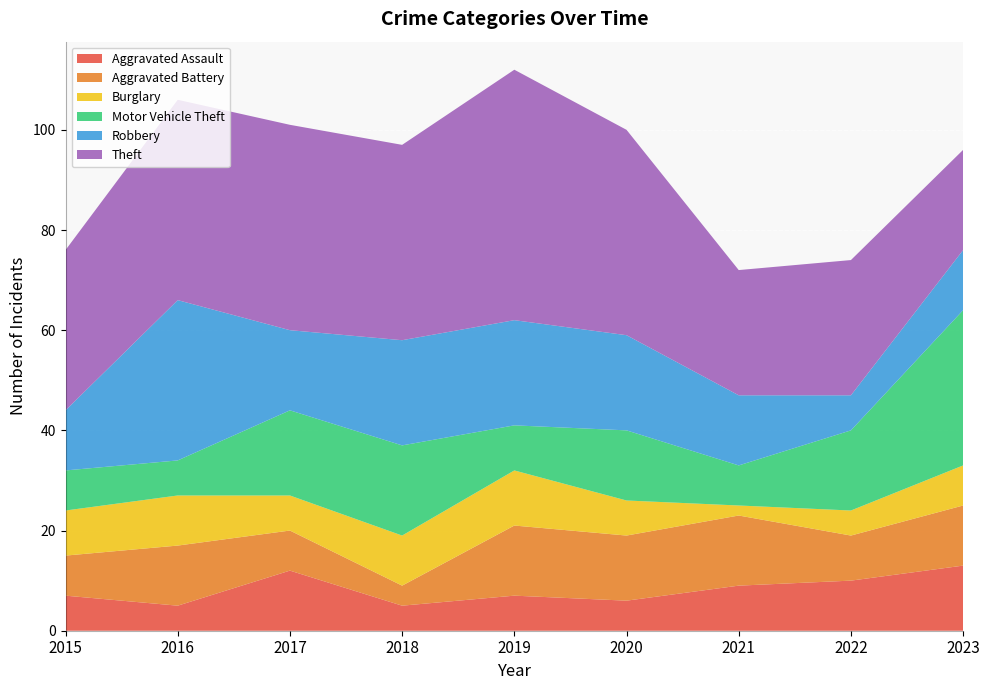

Reading left to right, extract all data points from this chart.

Aggravated Assault: 2015=7	2016=5	2017=12	2018=5	2019=7	2020=6	2021=9	2022=10	2023=13
Aggravated Battery: 2015=8	2016=12	2017=8	2018=4	2019=14	2020=13	2021=14	2022=9	2023=12
Burglary: 2015=9	2016=10	2017=7	2018=10	2019=11	2020=7	2021=2	2022=5	2023=8
Motor Vehicle Theft: 2015=8	2016=7	2017=17	2018=18	2019=9	2020=14	2021=8	2022=16	2023=31
Robbery: 2015=12	2016=32	2017=16	2018=21	2019=21	2020=19	2021=14	2022=7	2023=12
Theft: 2015=32	2016=40	2017=41	2018=39	2019=50	2020=41	2021=25	2022=27	2023=20